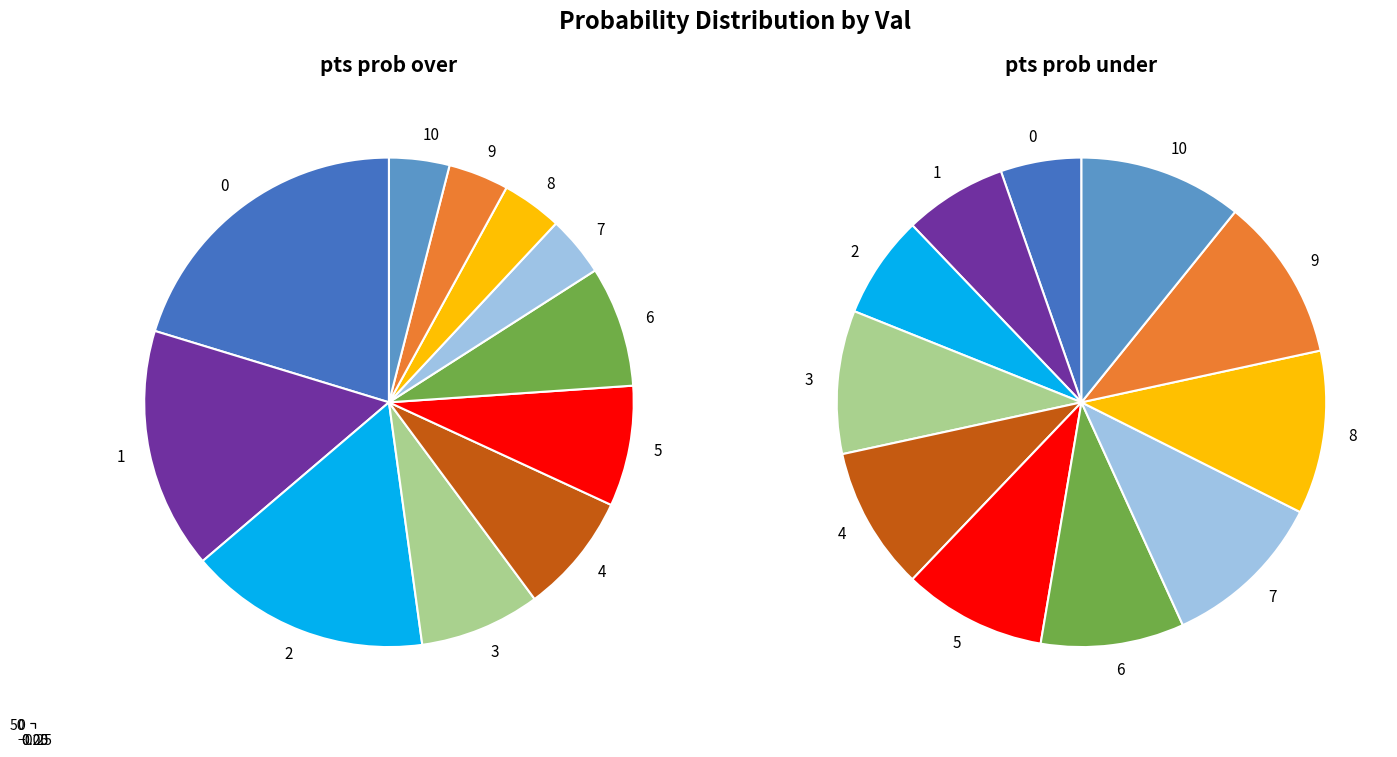

How many segments does this pie chart have?

11